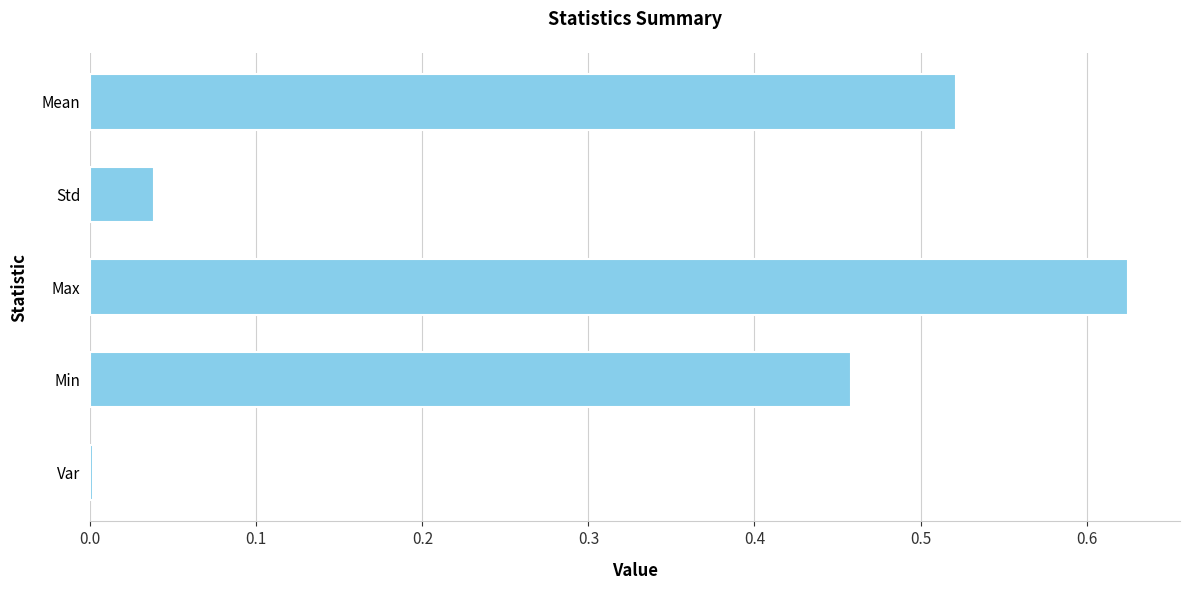

Which category has the highest value across all series?

Max